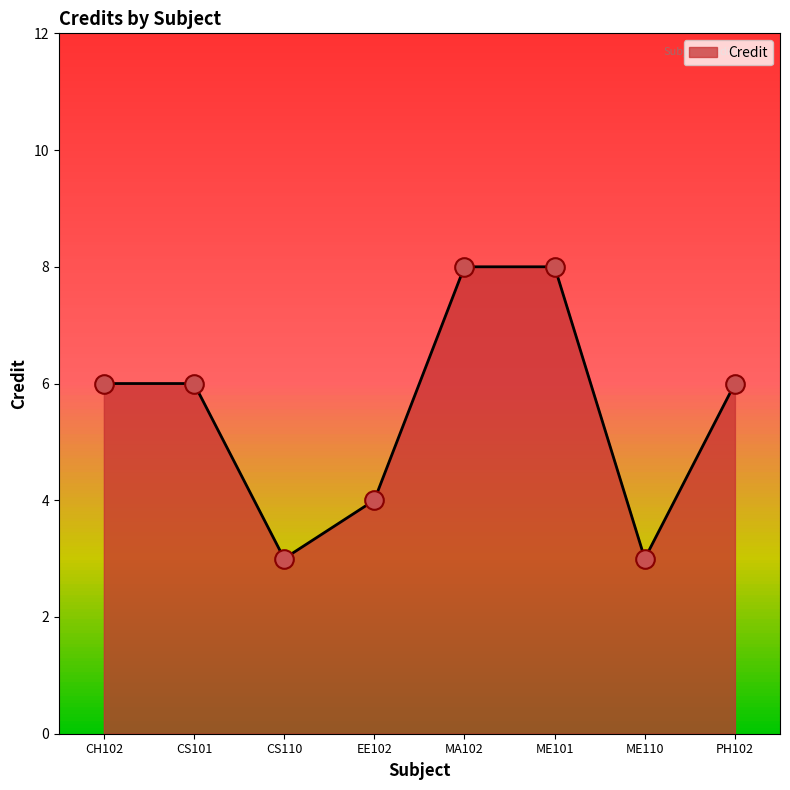

What is the change in value from EE102 to ME110?

-1